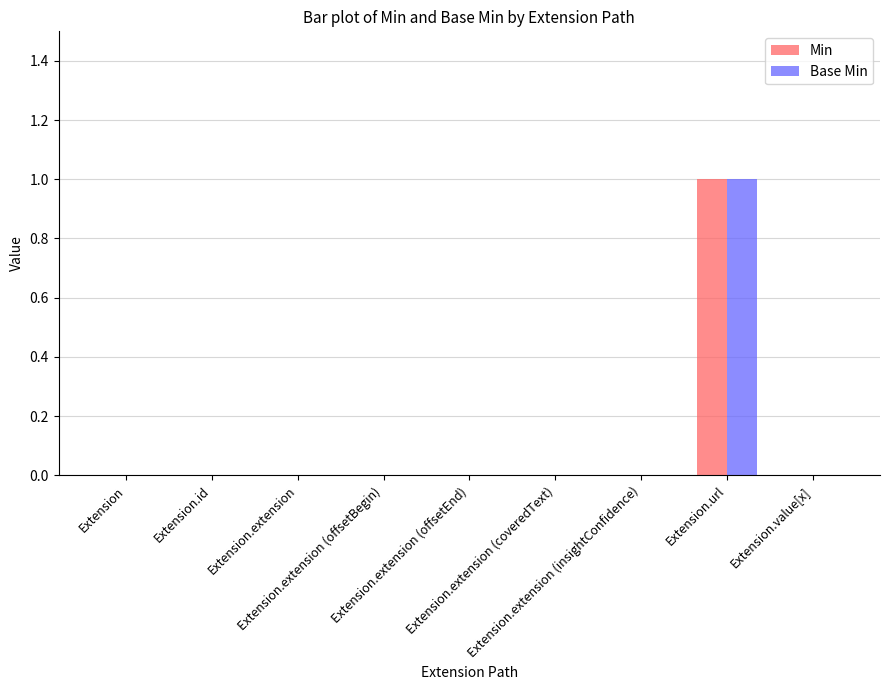

Reading left to right, what are all the values shown in this chart?

Min: 0	0	0	0	0	0	0	1	0
Base Min: 0	0	0	0	0	0	0	1	0